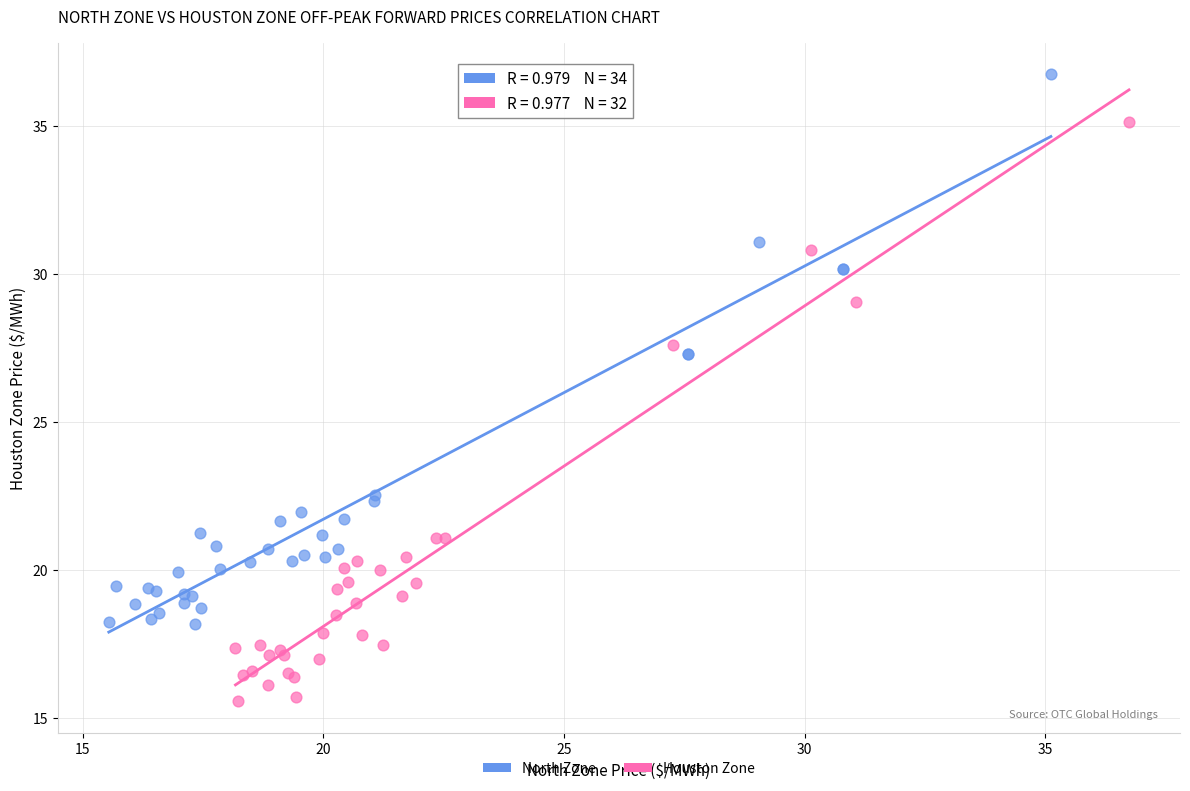

Which series reaches the minimum Y coordinate?

Houston Zone